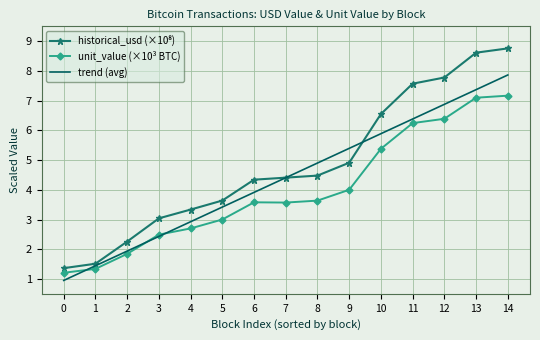

What is the difference between the highest and lowest values at 0?

0.4